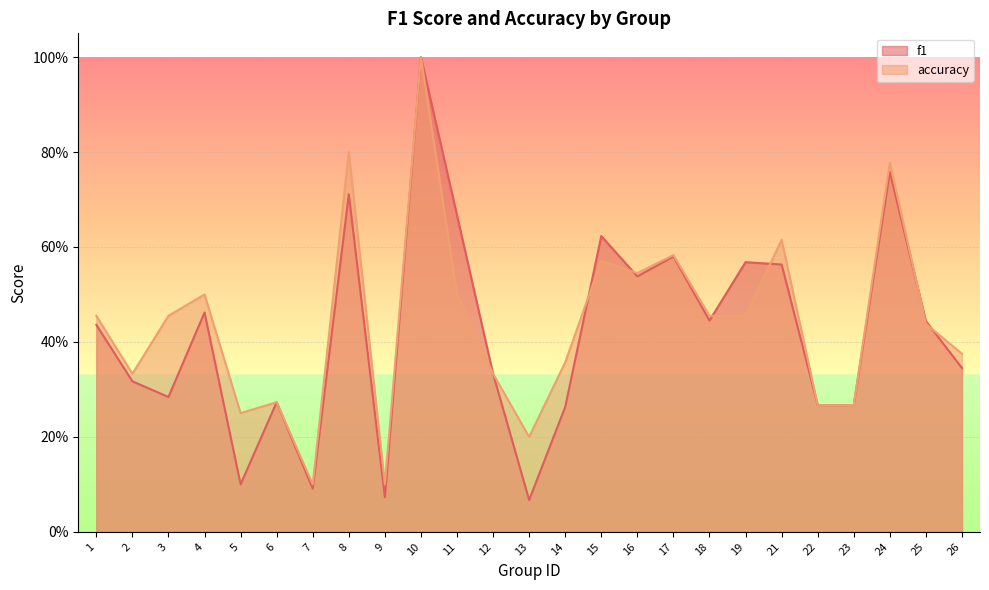

What is the difference between the accuracy values at 9 and 24?

0.7